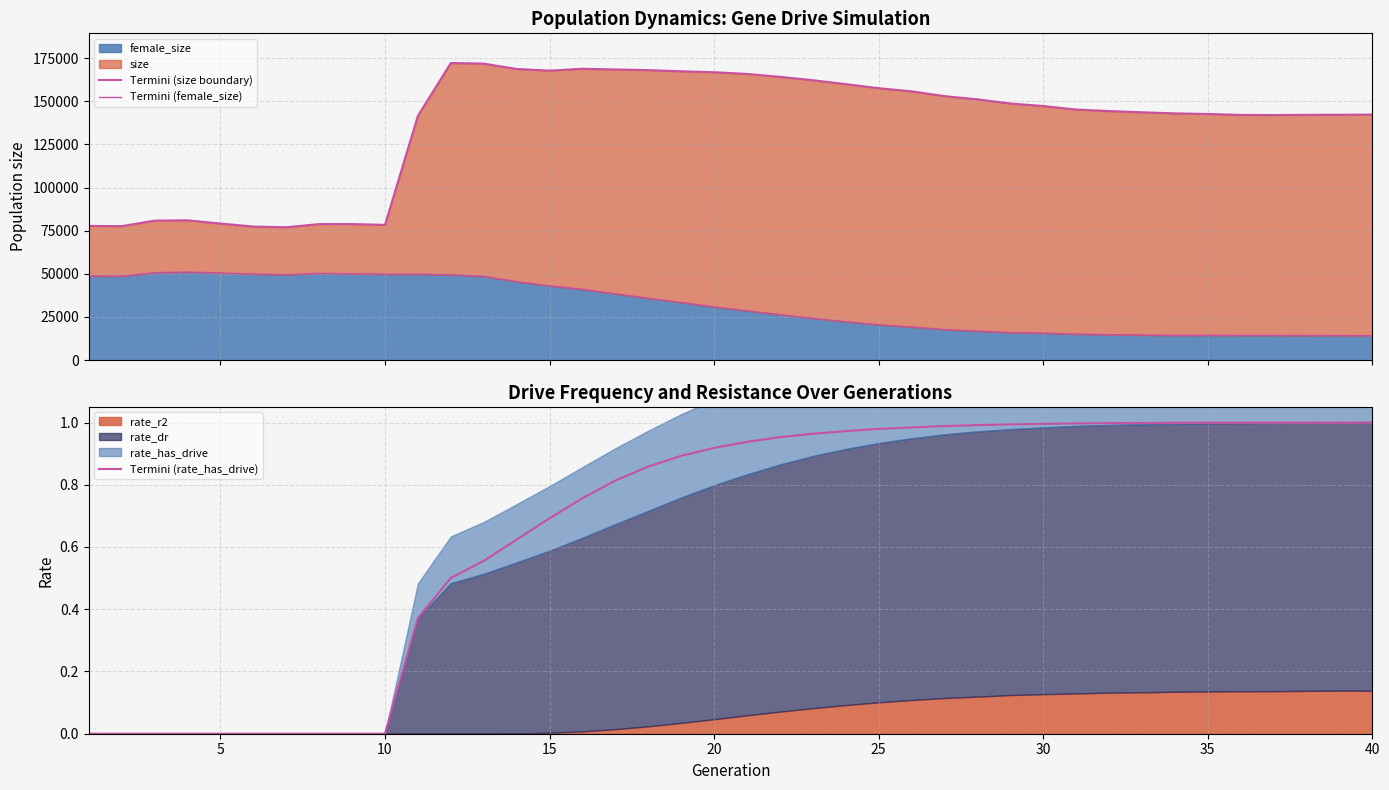

True or false: Termini (size boundary) and Termini (female_size) cross at least once.

False